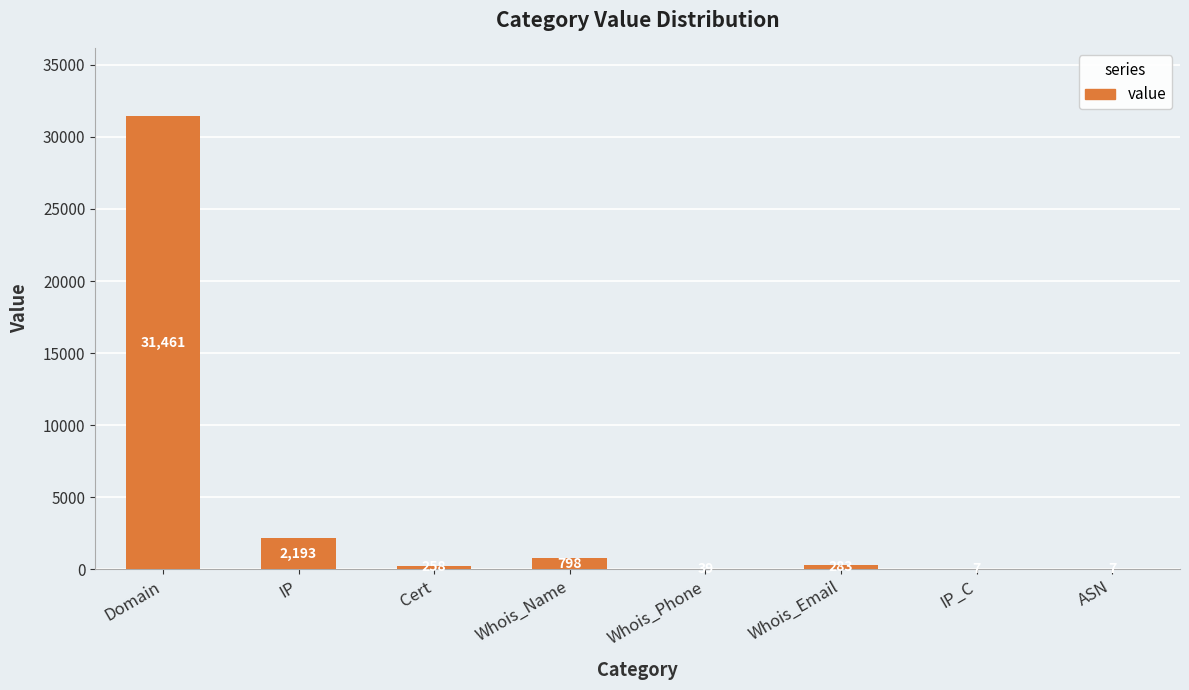

The value at IP is 2193. True or false?

True